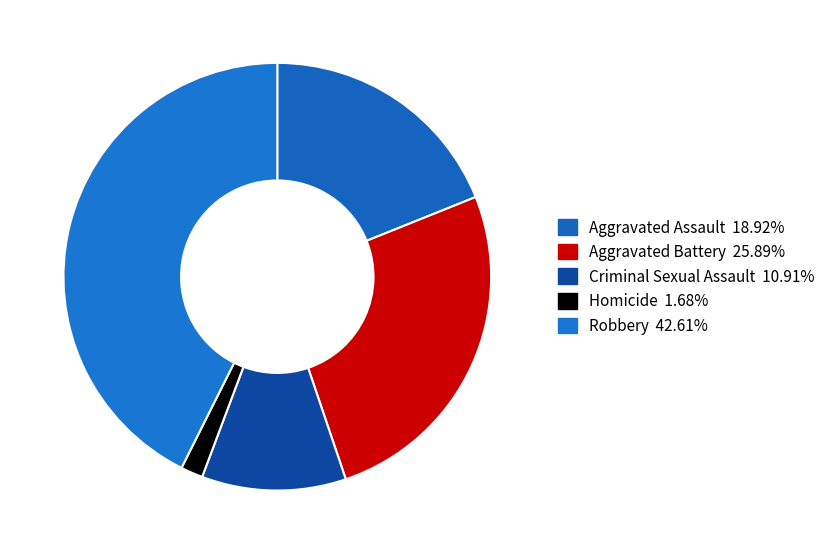

To the nearest percent, what is the difference between the largest and smallest slice percentages?

41%